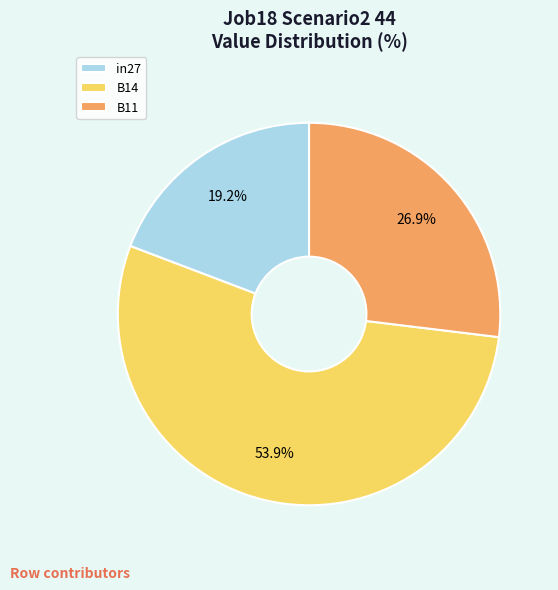

Combined, what portion of the pie is B11 and in27?

46.1%